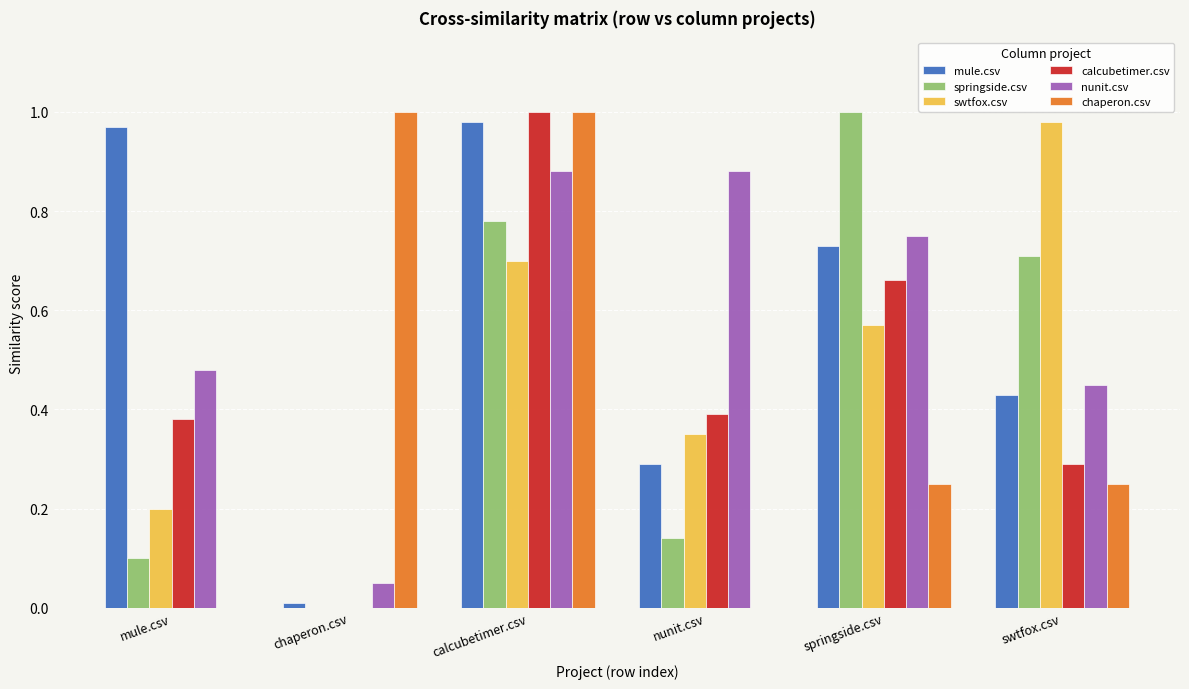

The springside.csv series shows 0.1 at nunit.csv. True or false?

True